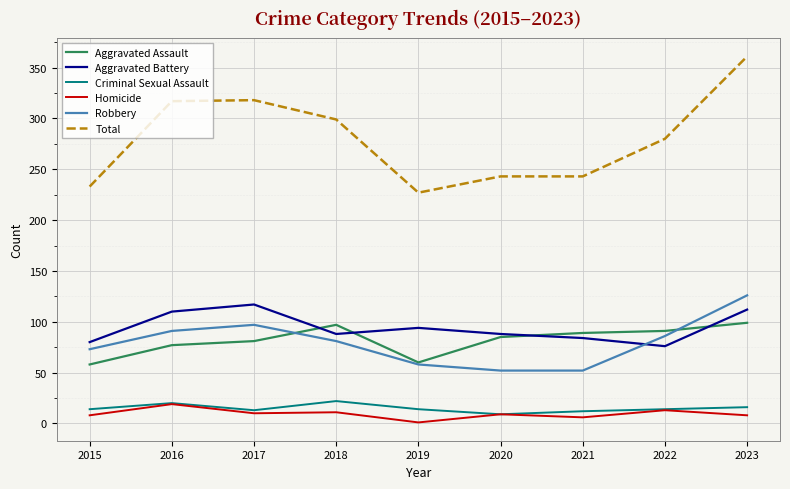

True or false: Aggravated Assault has a value of 99 at 2023.

True